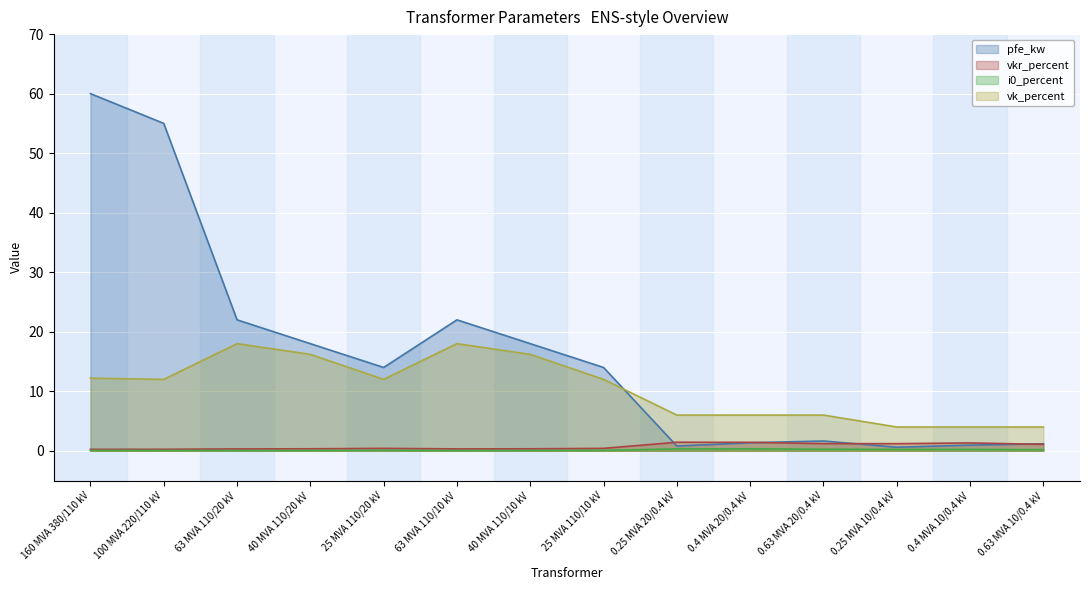

Is it true that vkr_percent equals 0.6 at 25 MVA 110/20 kV?

False